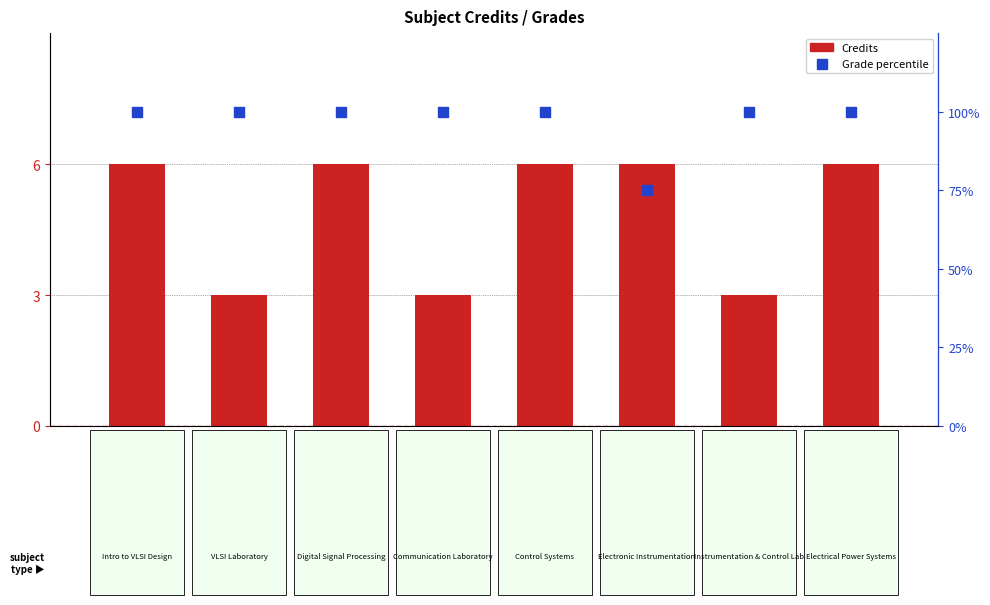

Which series reaches the maximum Y coordinate?

Grade percentile